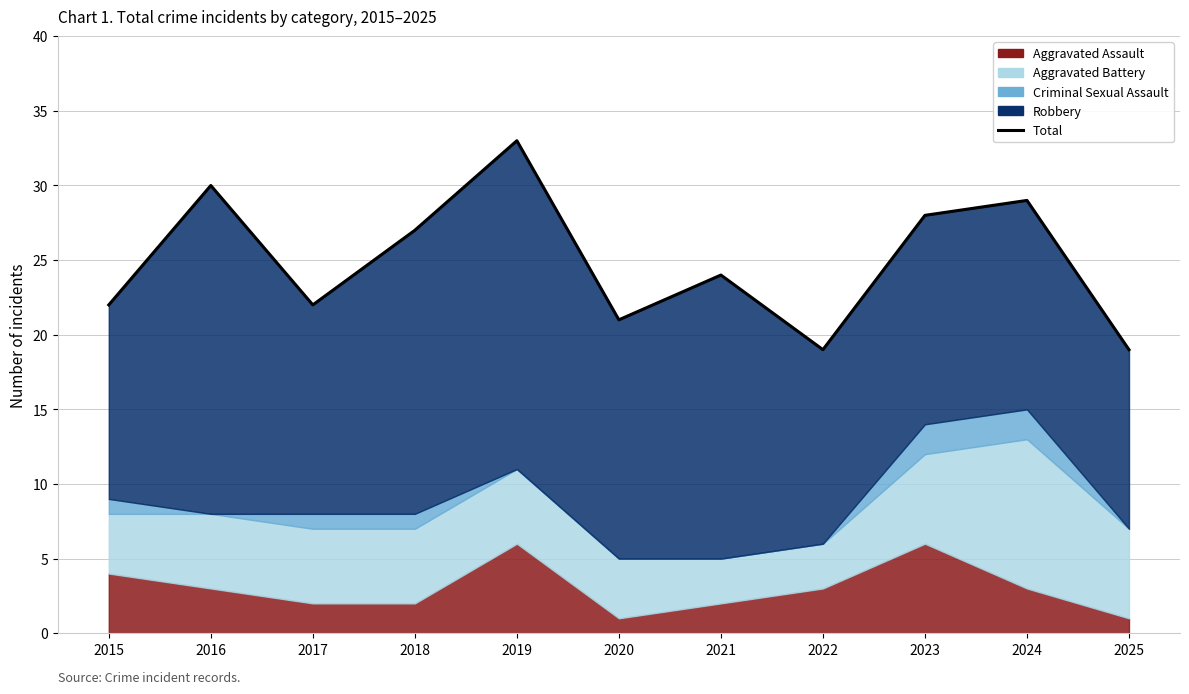

How many lines are shown in the chart?

1